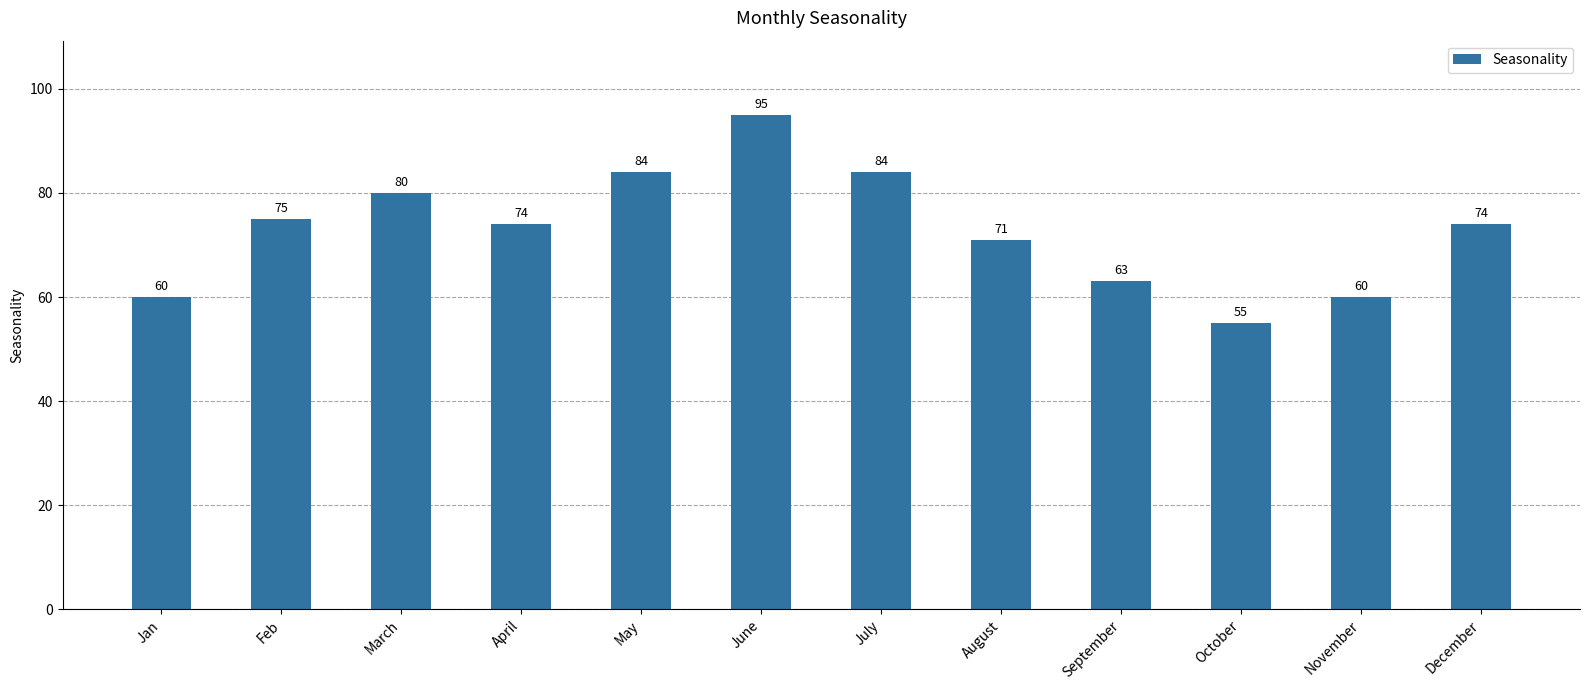

What is the difference between the maximum and minimum values?

40